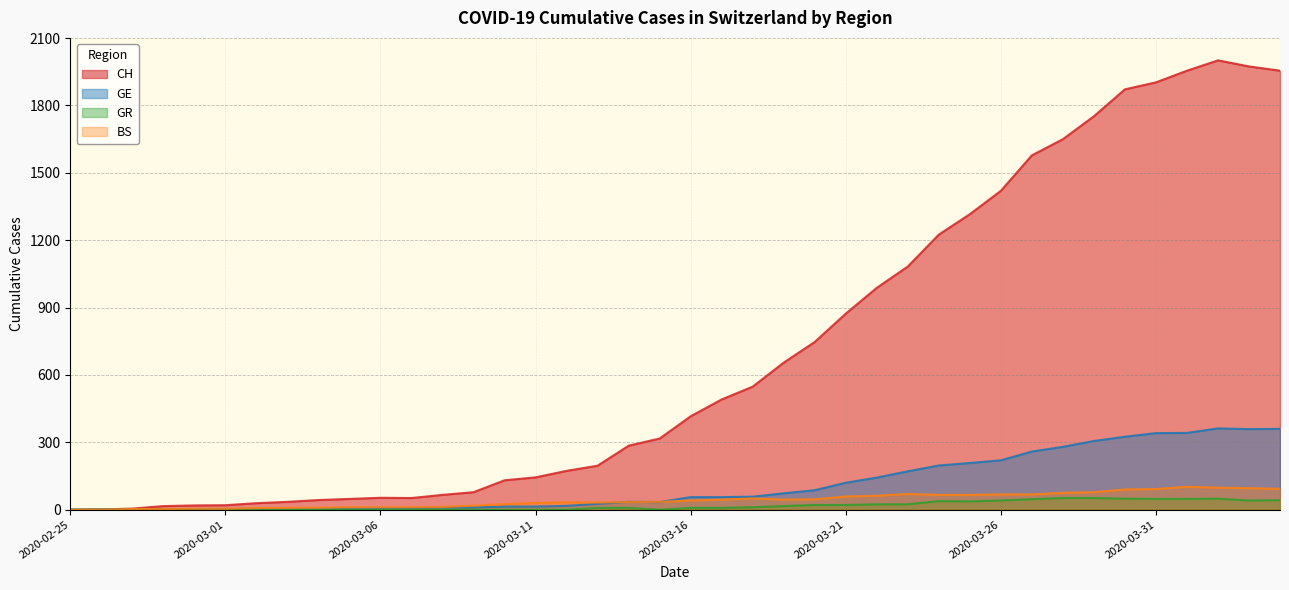

True or false: BS and GR cross at least once.

False